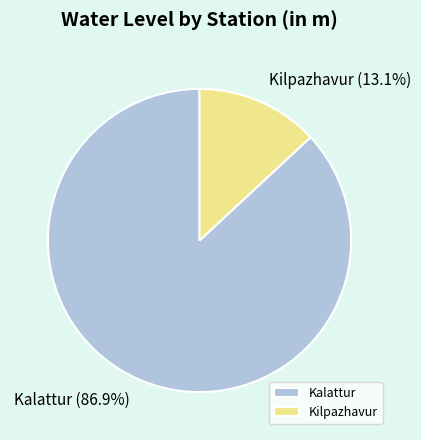

True or false: Kilpazhavur accounts for 7% of the total.

False